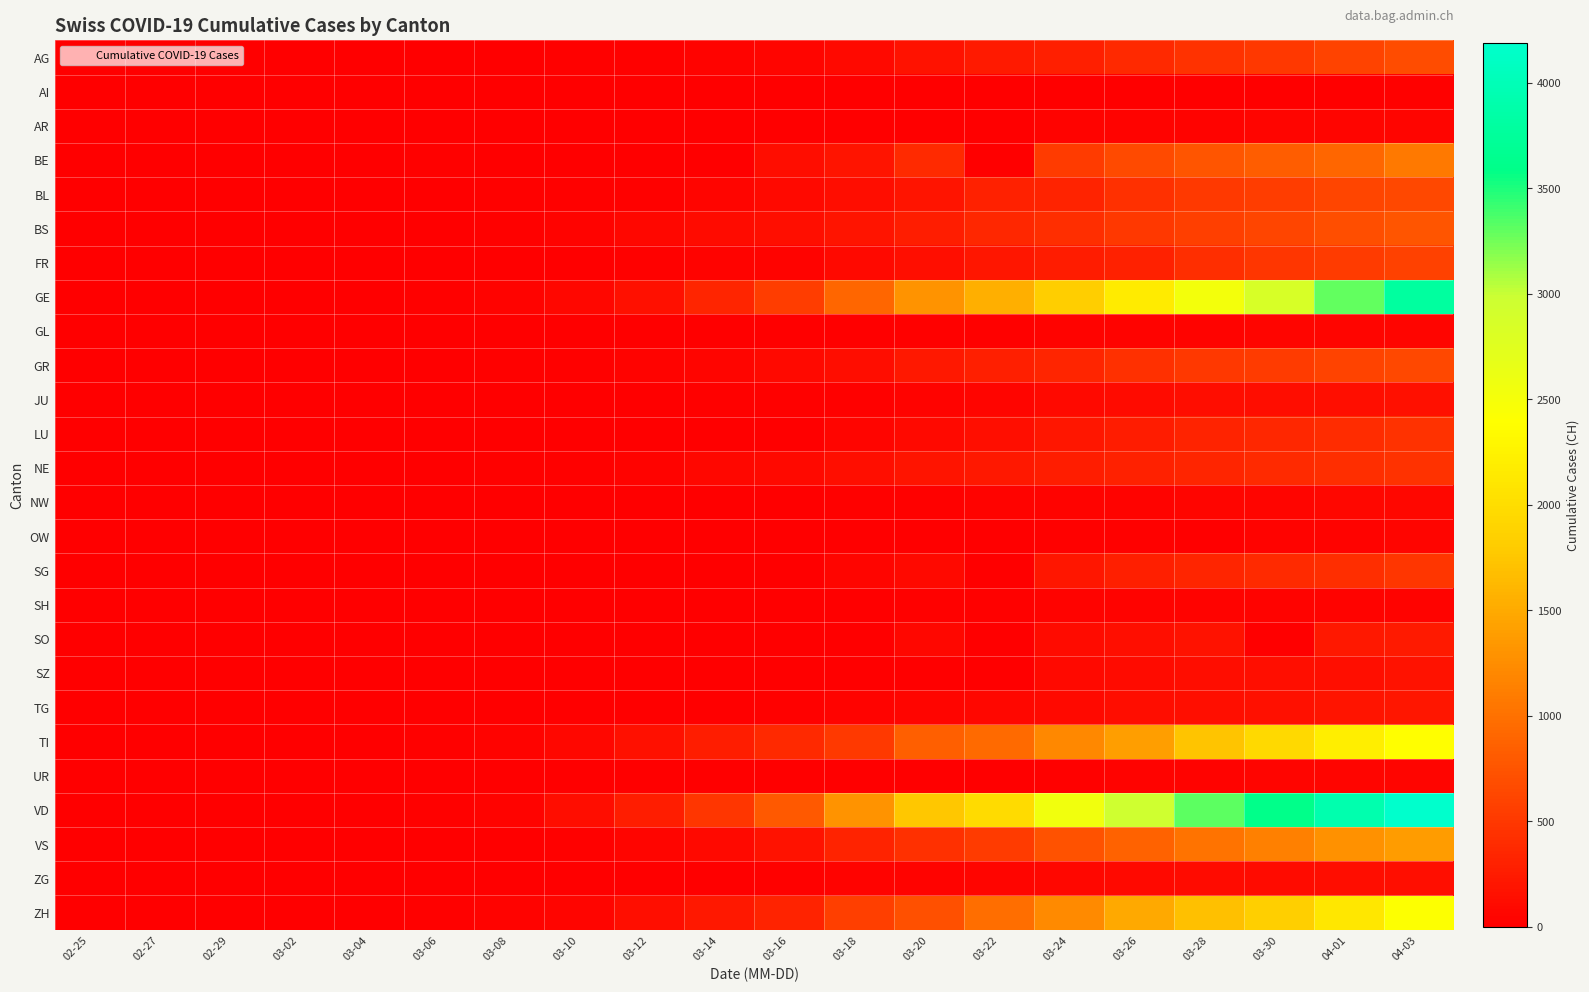

Count the number of categories in the chart.

20